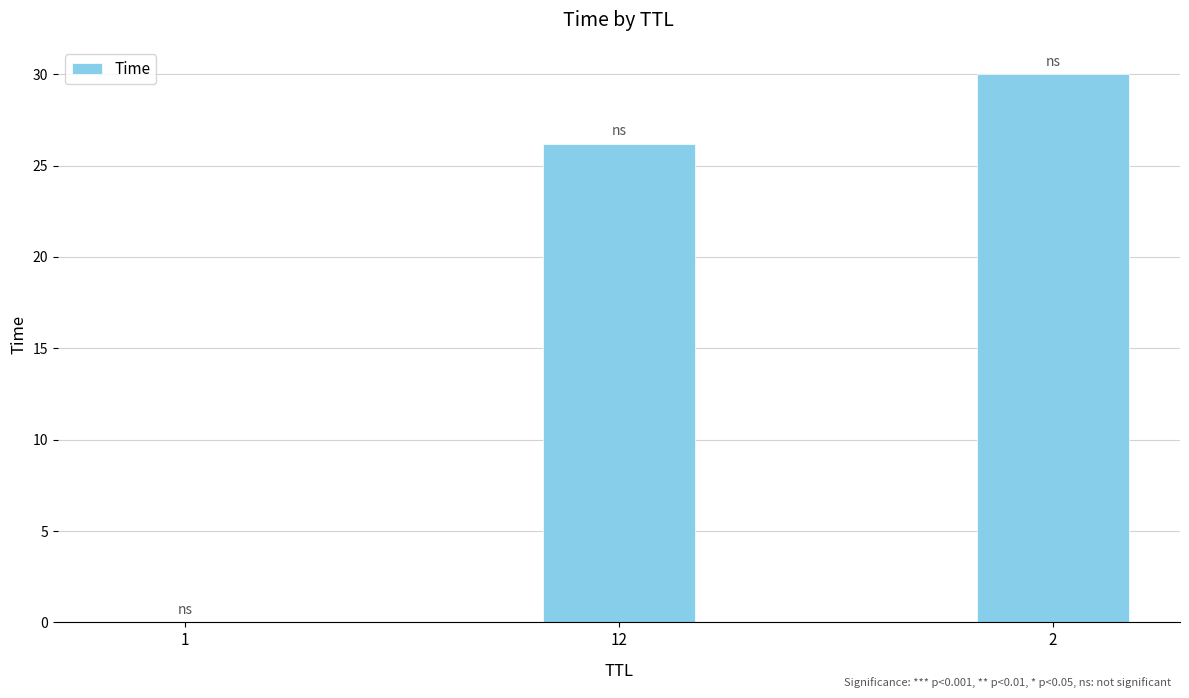

What is the greatest value displayed?

30.0